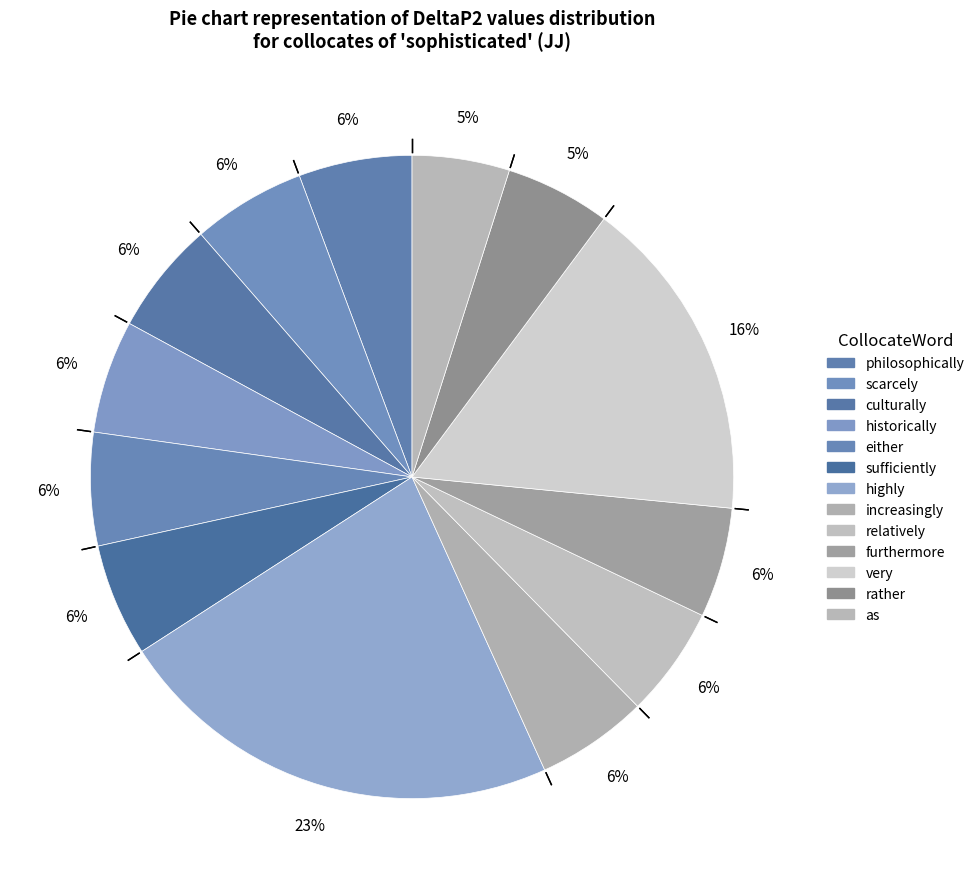

How many slices are in this pie chart?

13